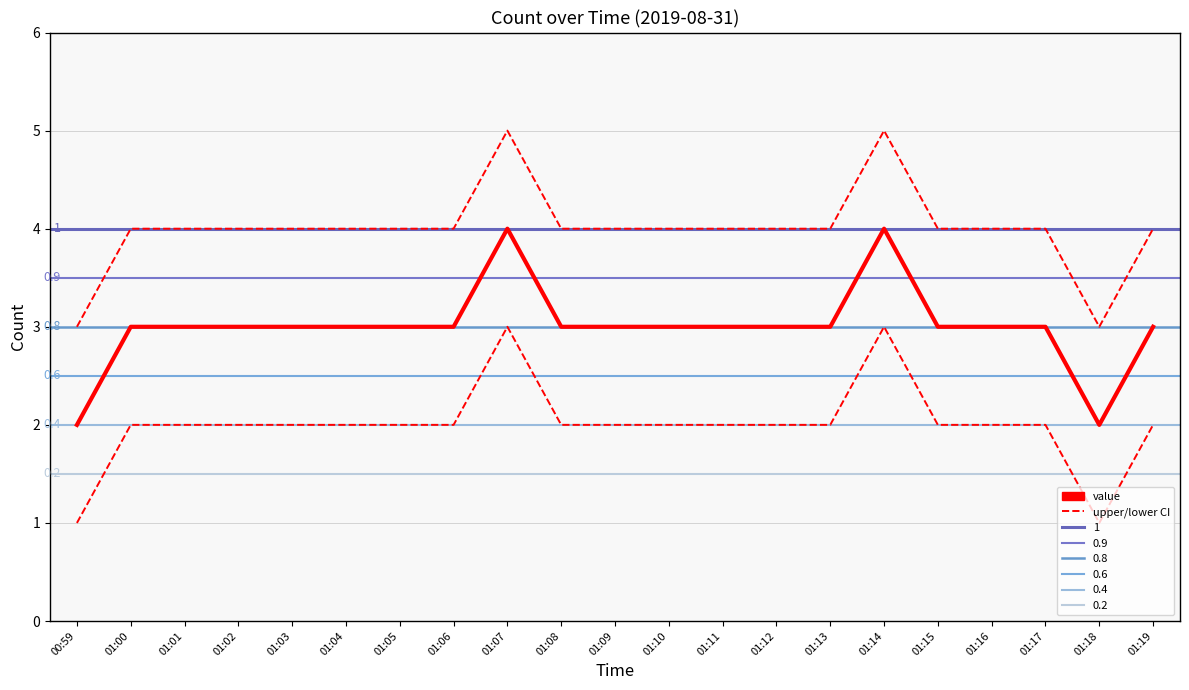

What is the approximate value of upper at 01:16?

4